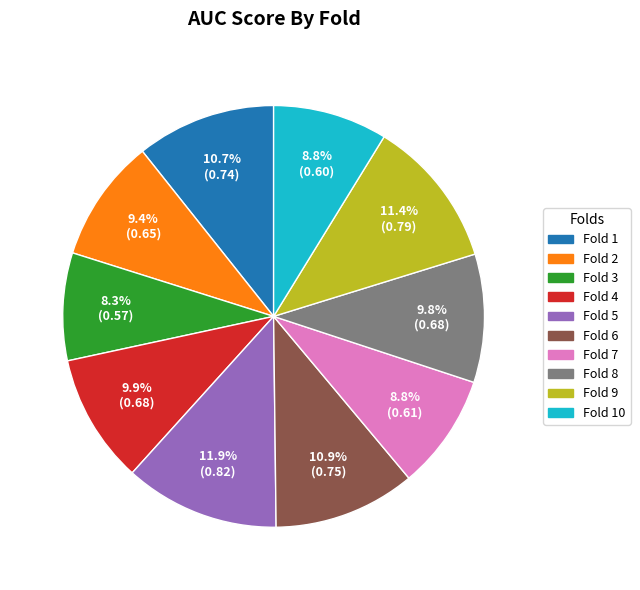

Is the sum of Fold 5 and Fold 6 greater than half?

No